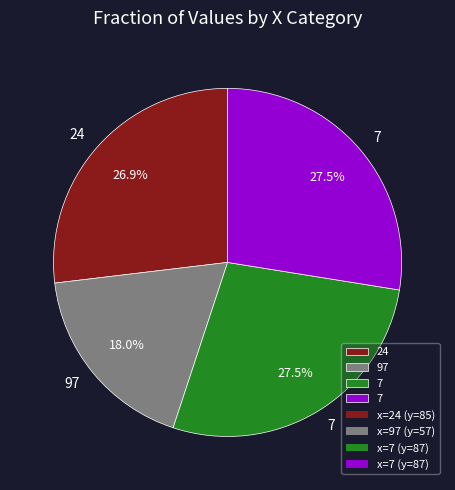

Does any single category account for the majority?

No